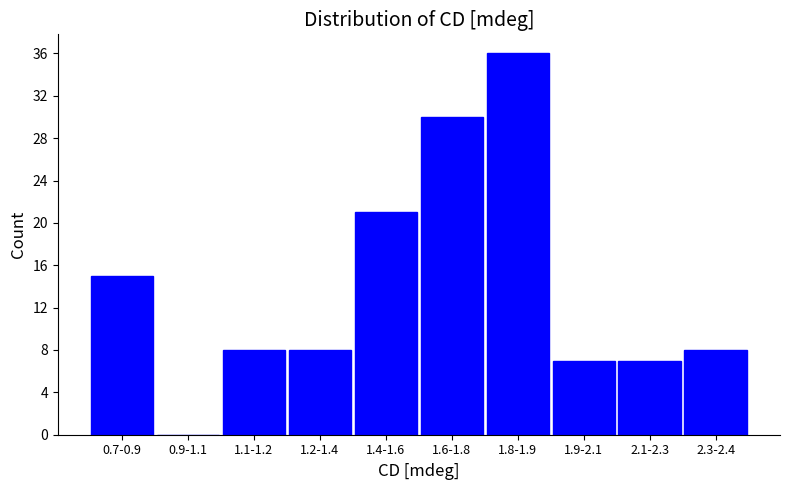

Reading left to right, transcribe all the data shown in this chart.

0.7-0.9=15	0.9-1.1=0	1.1-1.2=8	1.2-1.4=8	1.4-1.6=21	1.6-1.8=30	1.8-1.9=36	1.9-2.1=7	2.1-2.3=7	2.3-2.4=8